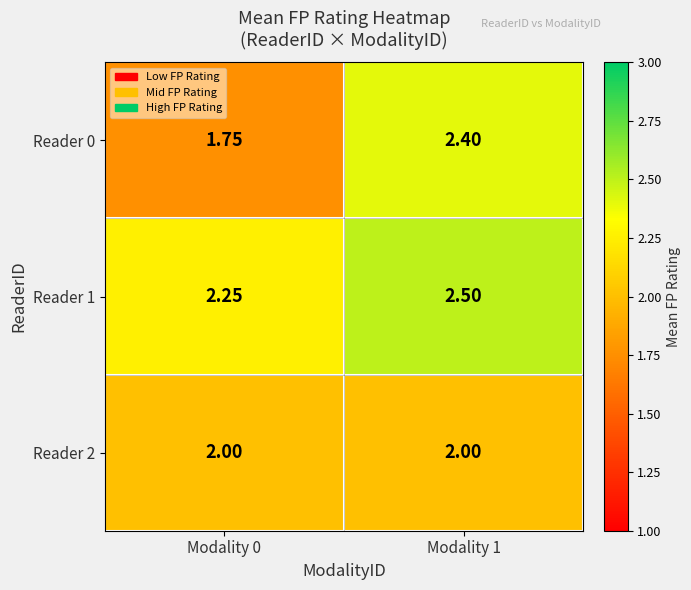

How many series are shown in this chart?

3